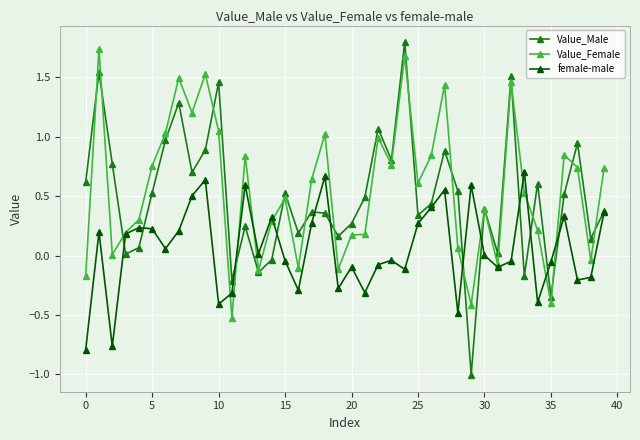

Which series has the largest range (max minus min)?

Value_Male